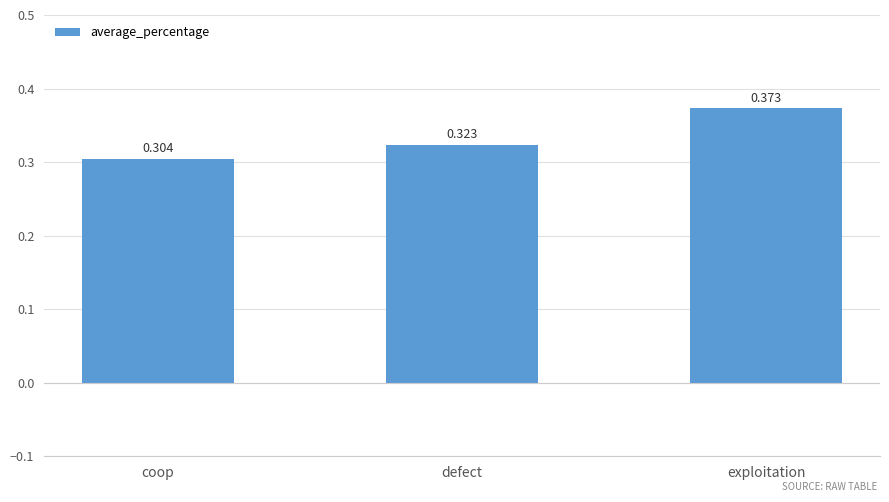

Between exploitation and coop, which is larger?

exploitation